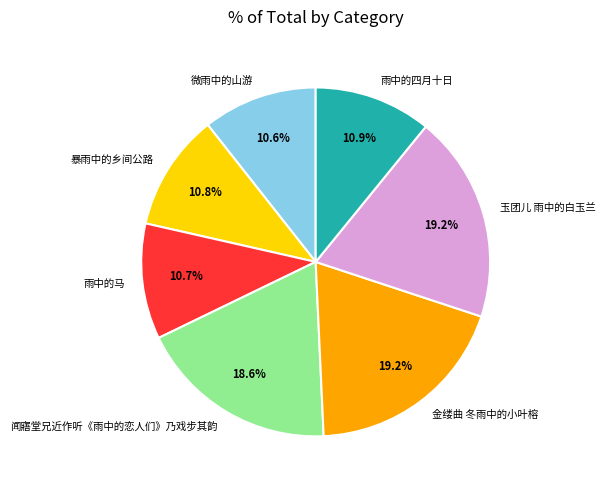

Is there a majority slice in this chart?

No